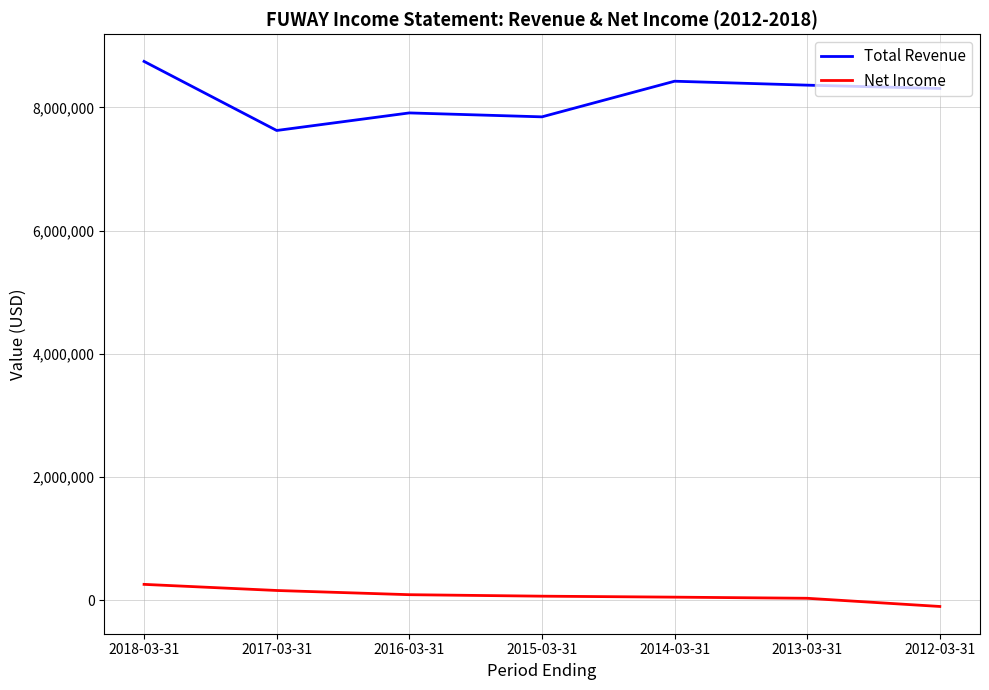

How many lines are shown in the chart?

2